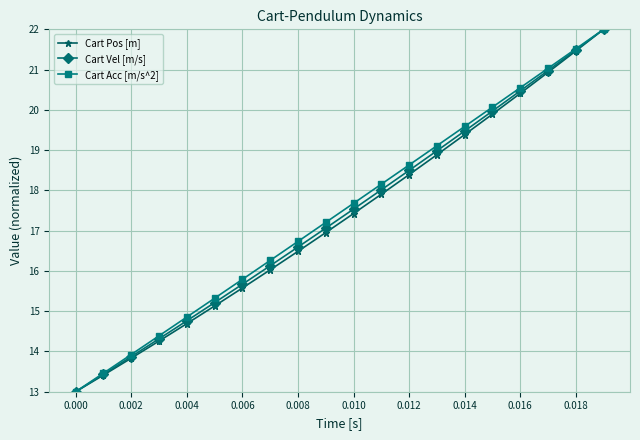

What is the greatest value displayed?

22.0